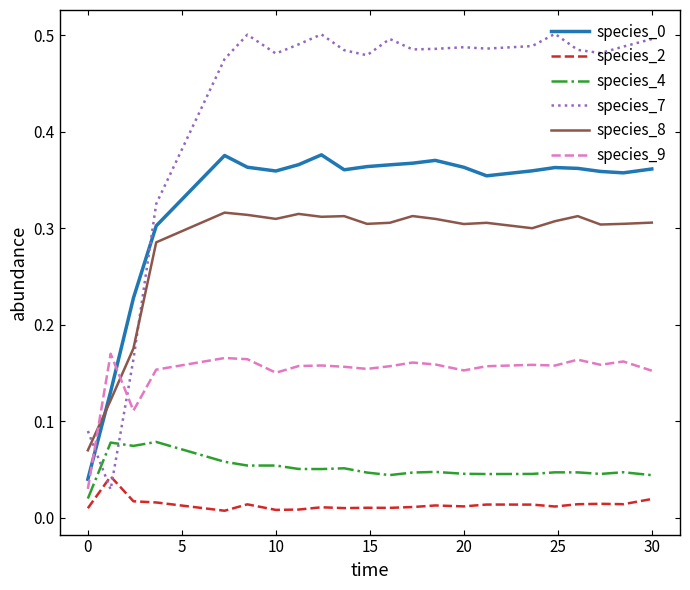

Which series ends up on top after the final intersection of species_4 and species_7?

species_7